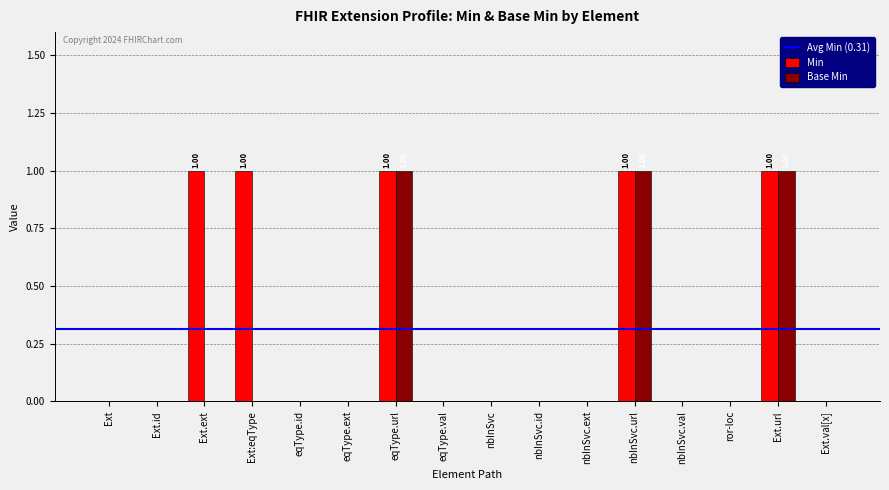

Are the bars grouped side by side (vs. stacked)?

Yes